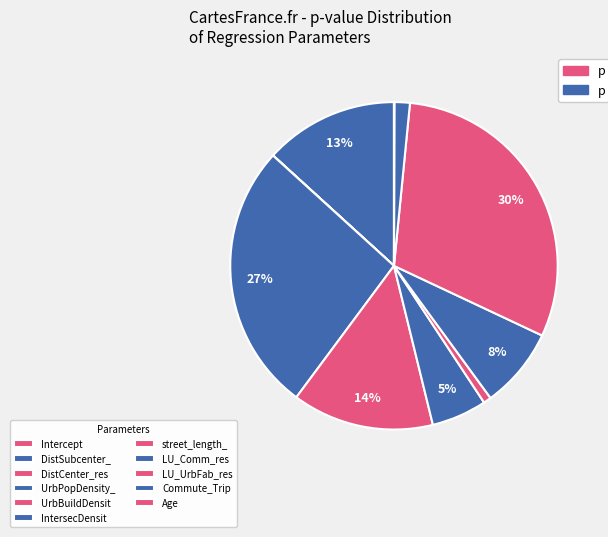

Which category has the smallest portion of the pie?

Intercept